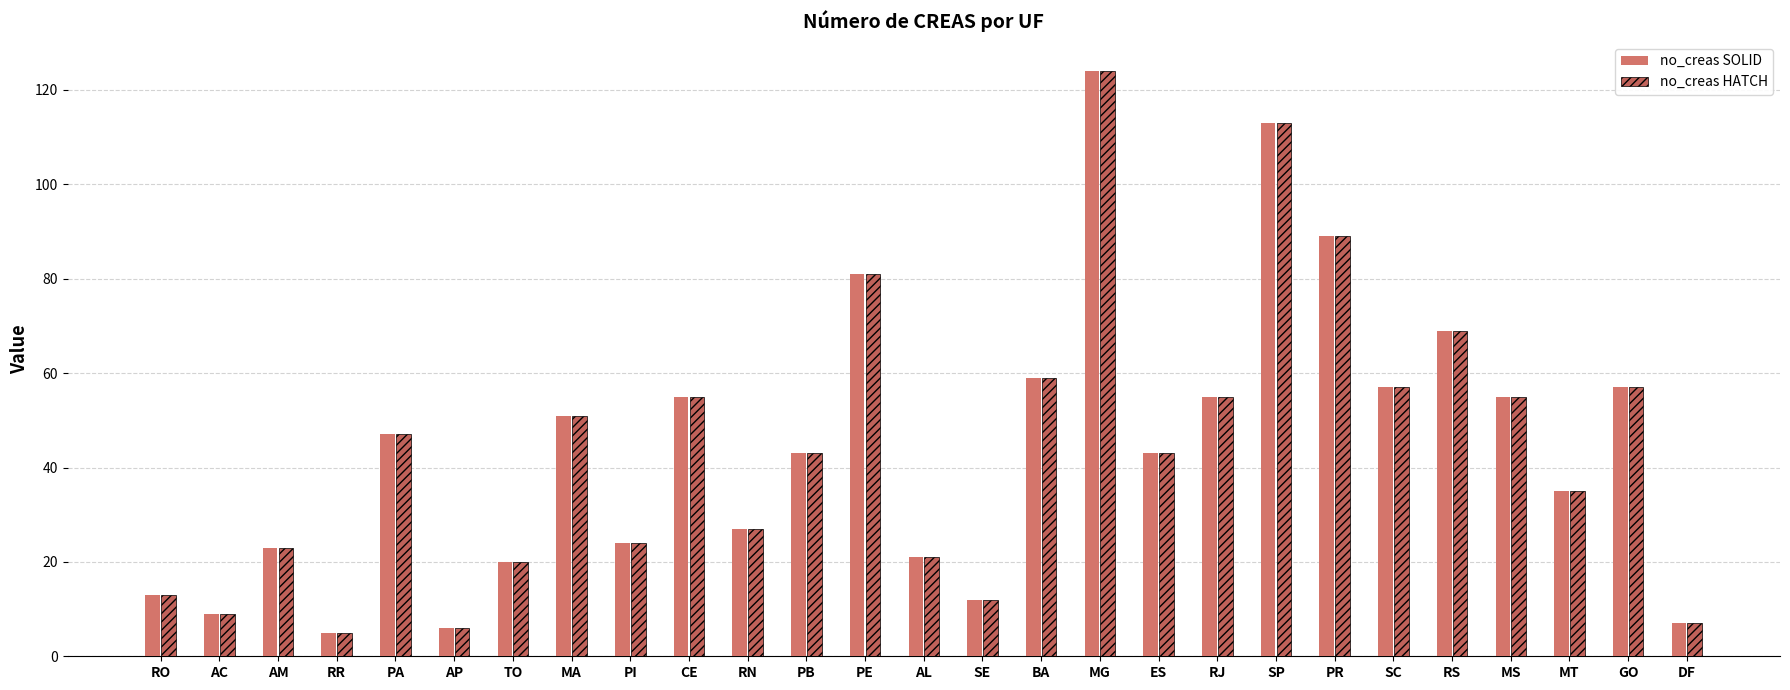

Count the number of categories in the chart.

27